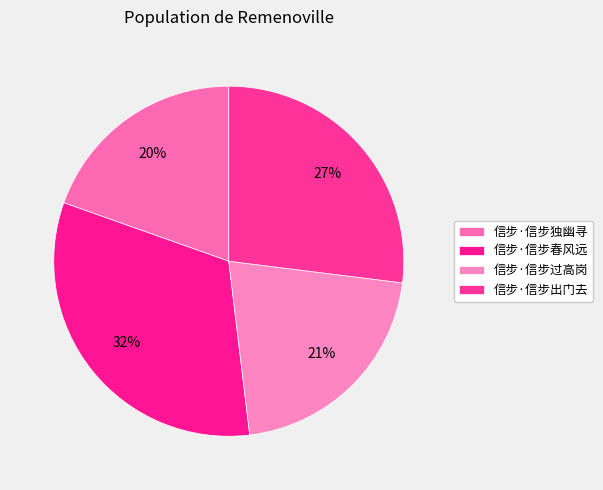

What is the change in value from 信步·信步独幽寻 to 信步·信步春风远?

+139582